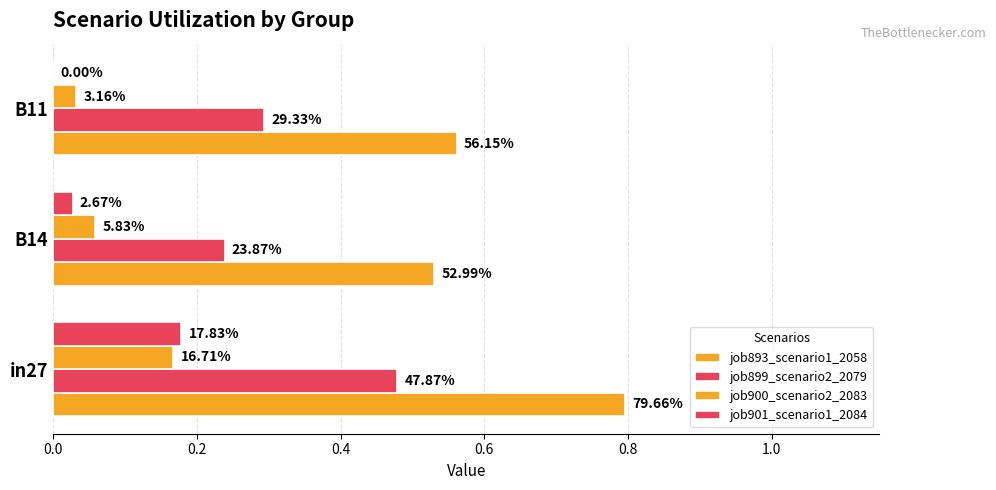

What are all the series names shown in the legend?

job893_scenario1_2058, job899_scenario2_2079, job900_scenario2_2083, job901_scenario1_2084